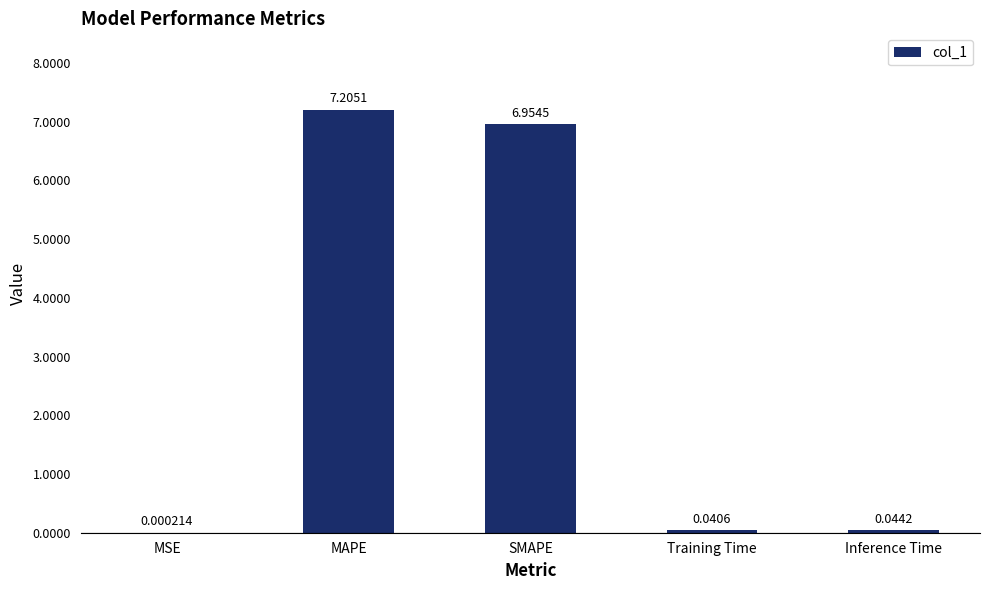

What is the difference between the values at SMAPE and Training Time?

6.9